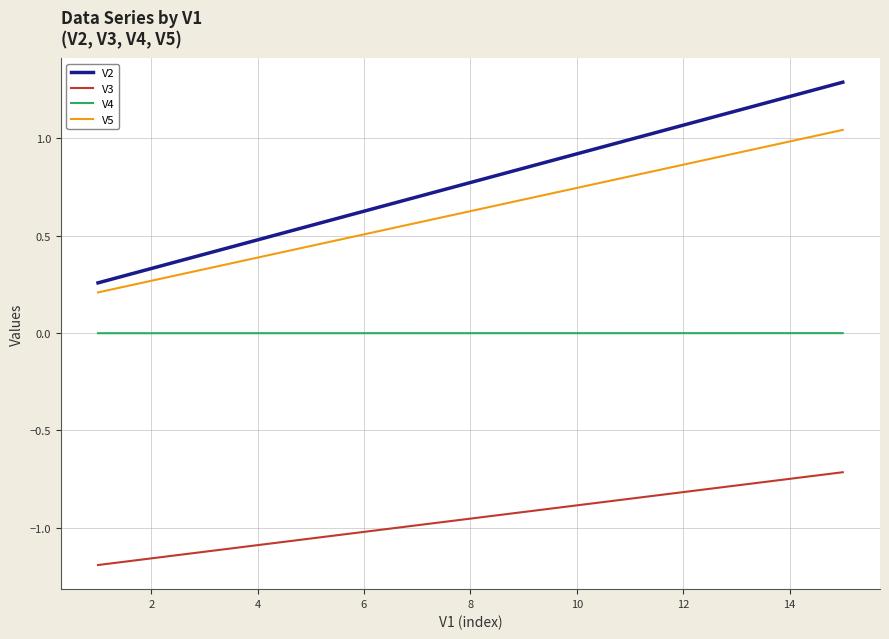

What are all the series names shown in the legend?

V2, V3, V4, V5